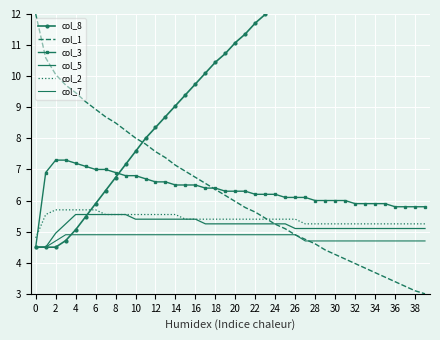

At which category is the sum across all series the highest?

39